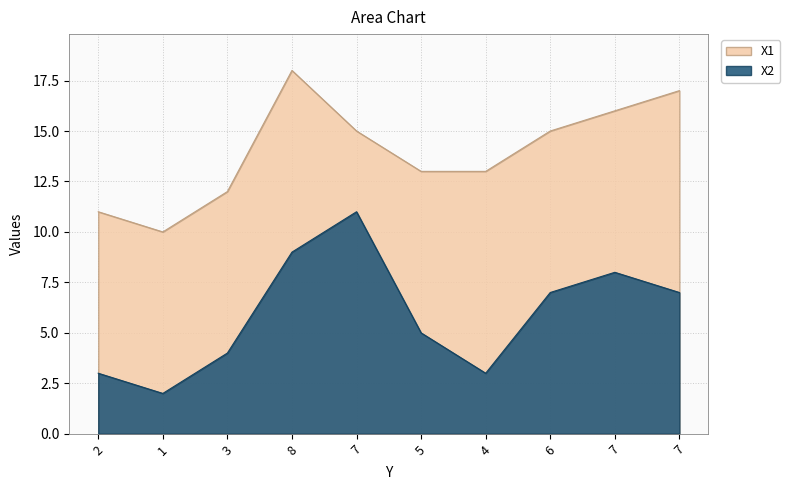

Is the value of X2 at 7 greater than the value of X1 at 7?

No